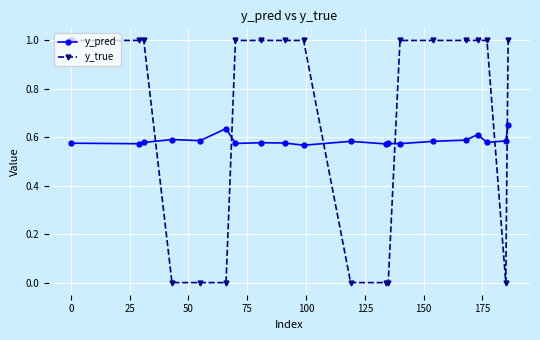

Which series has the largest total across all categories?

y_true